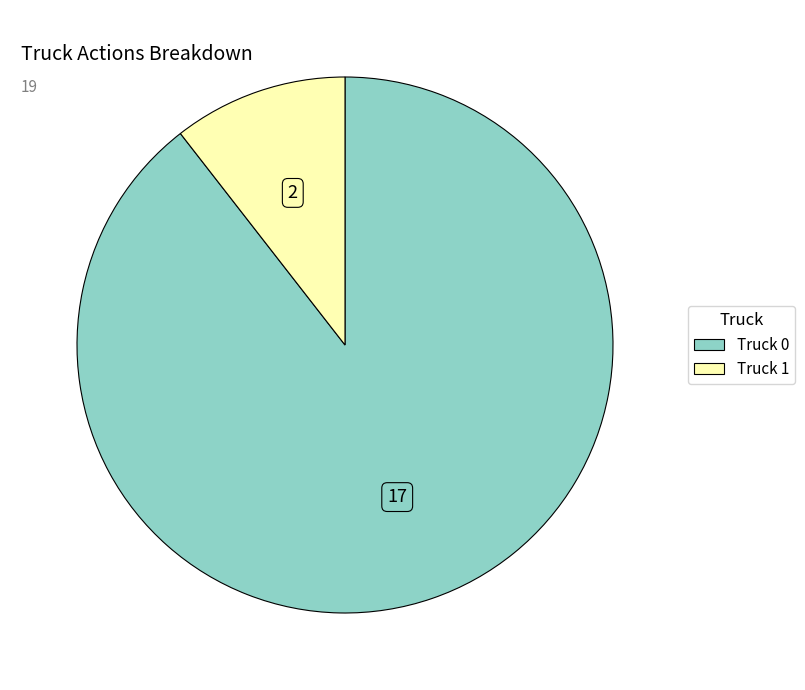

The Truck 0 slice represents 99% of the pie. True or false?

False